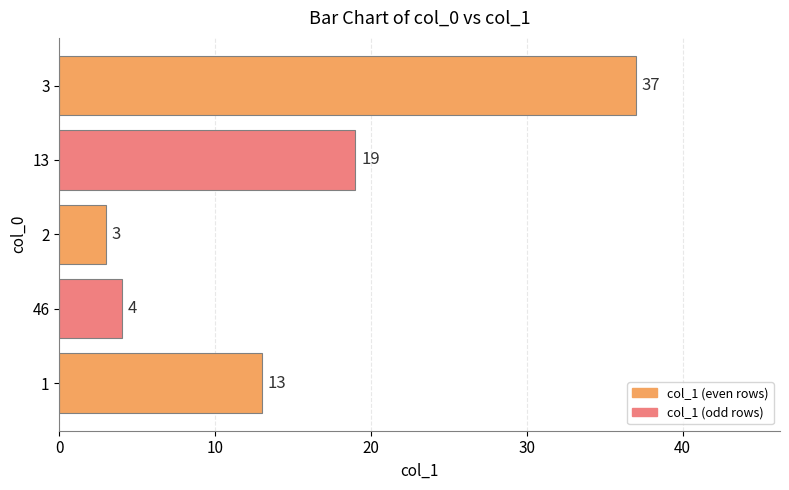

Reading bottom to top, extract all data points from this chart.

1=13	46=4	2=3	13=19	3=37